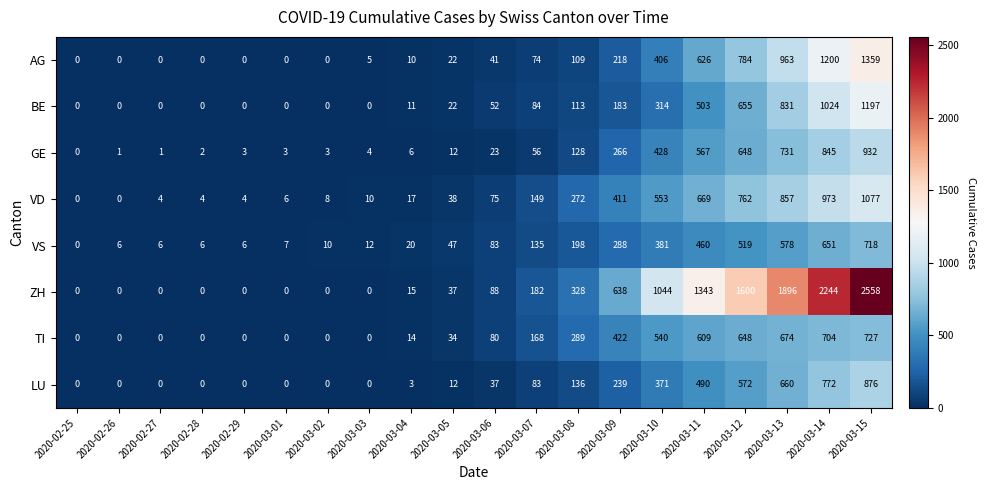

At which label is BE closest to 598?

2020-03-12